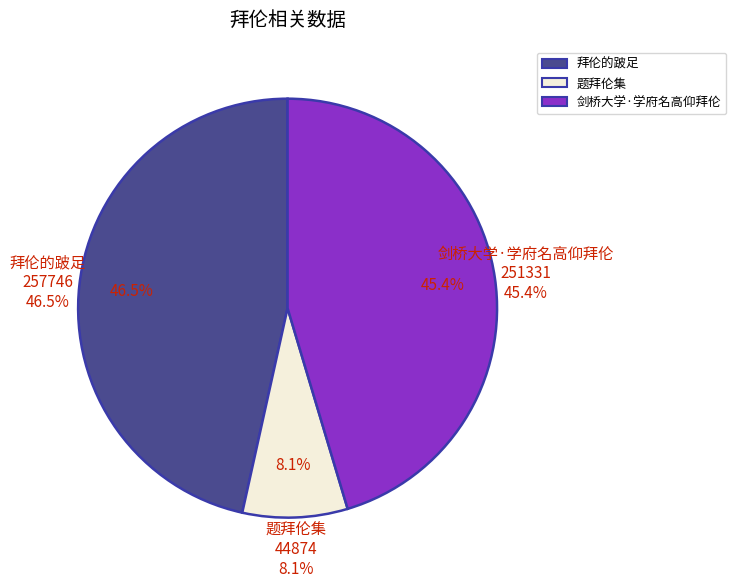

How many slices are in this pie chart?

3